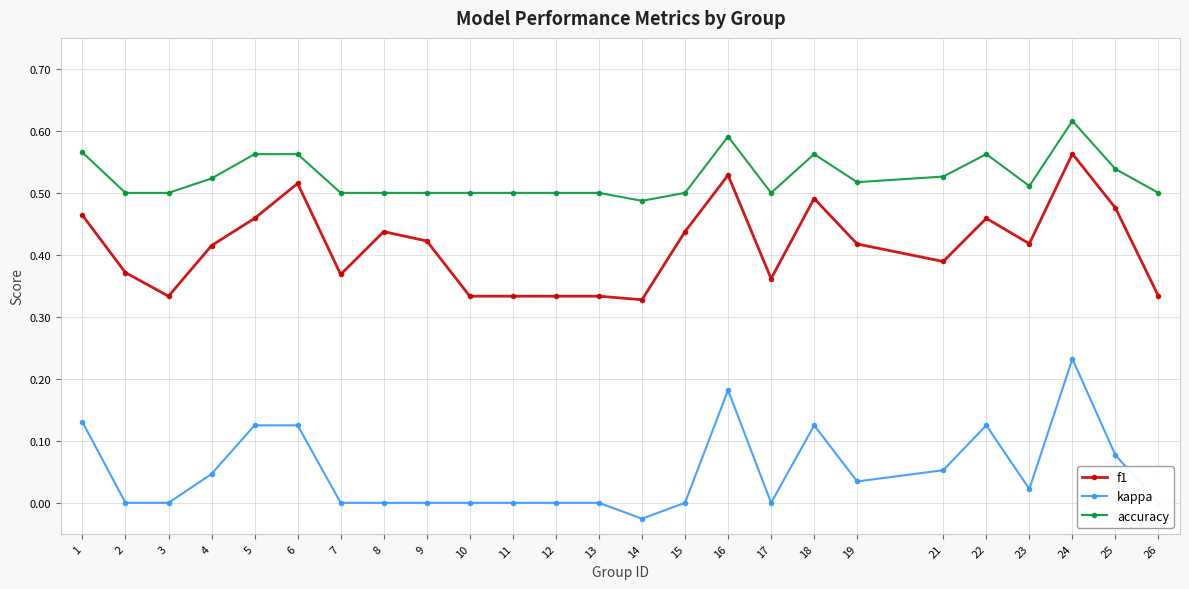

Which label corresponds to the smallest value in the chart?

14